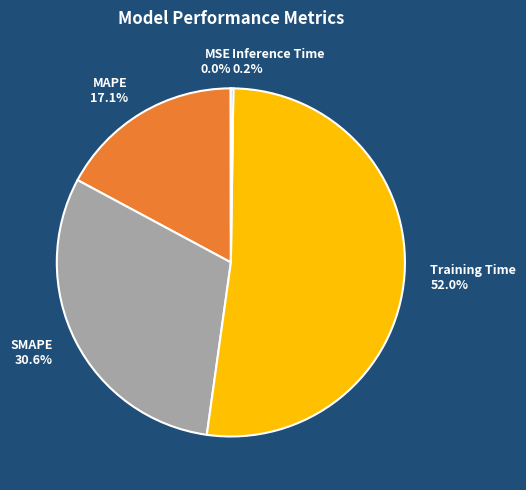

Does Training Time account for over 50% of the chart?

Yes